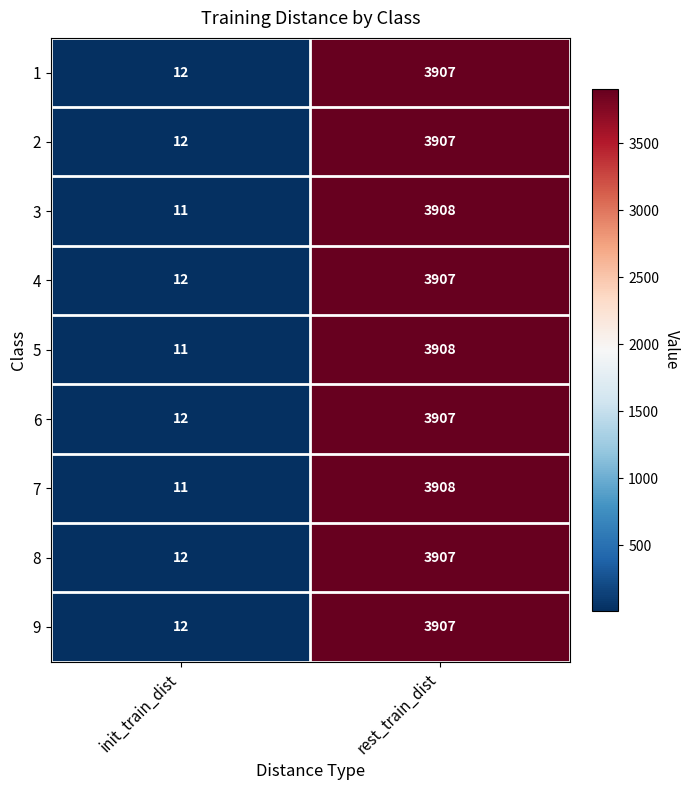

What is the sum of the 7 values at rest_train_dist and init_train_dist?

3919